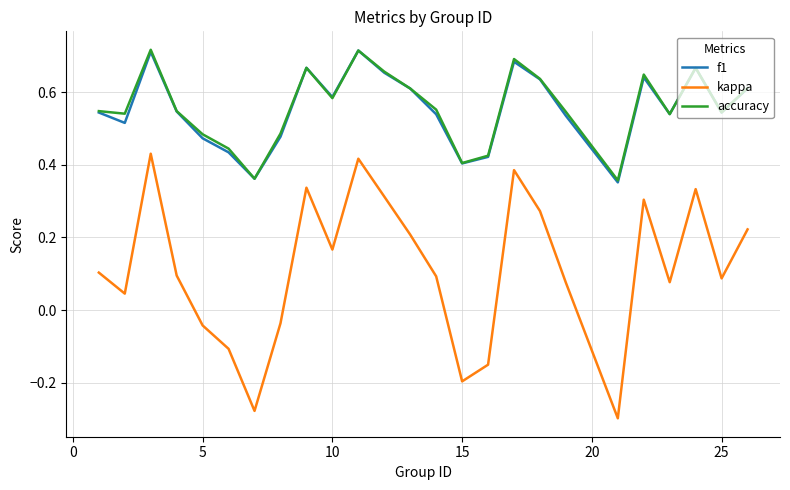

Which series has the largest range (max minus min)?

kappa